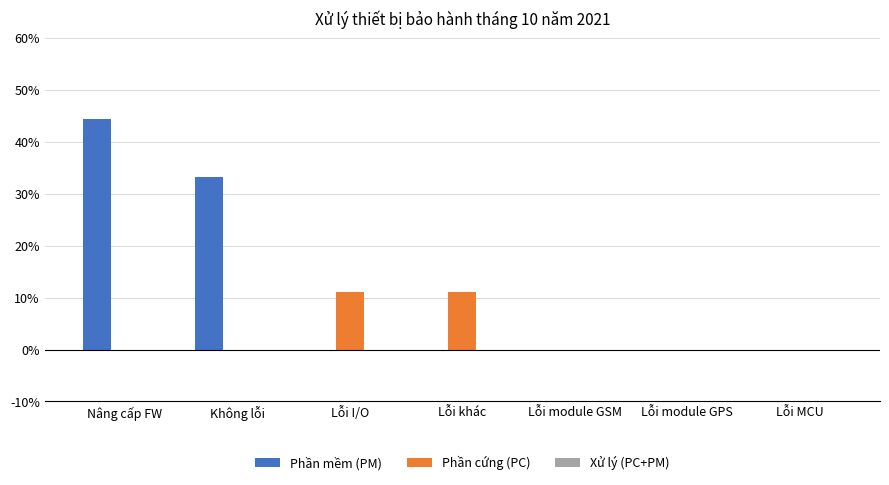

What is the maximum value shown in the chart?

44.4